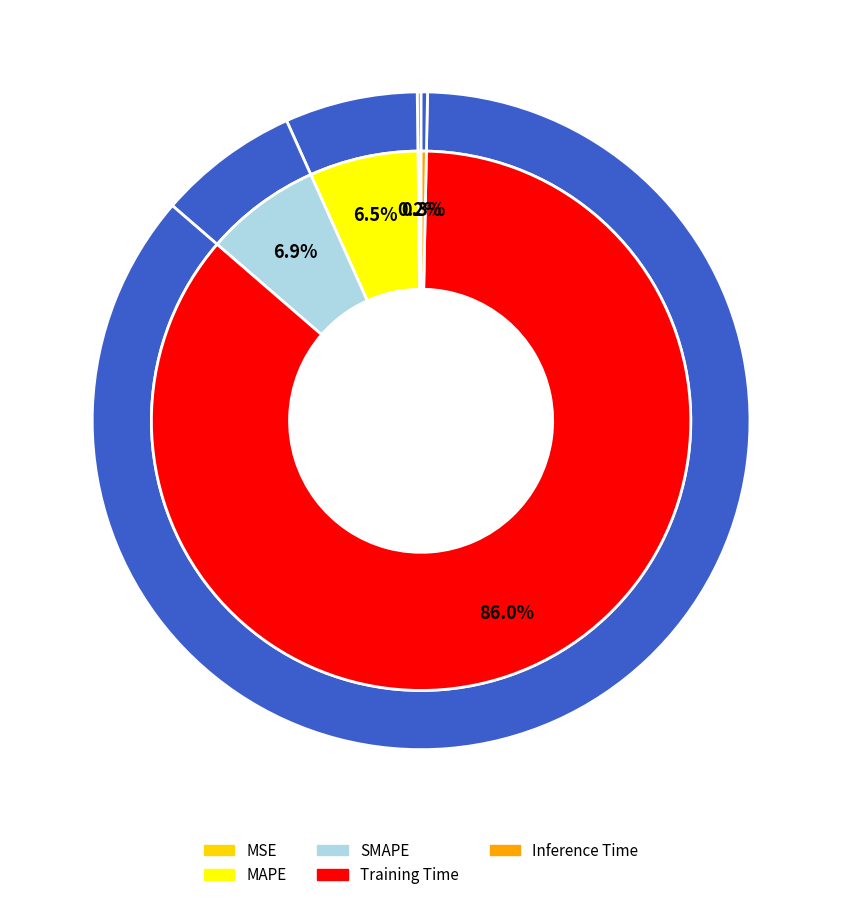

To the nearest percent, what portion does Training Time represent?

86%